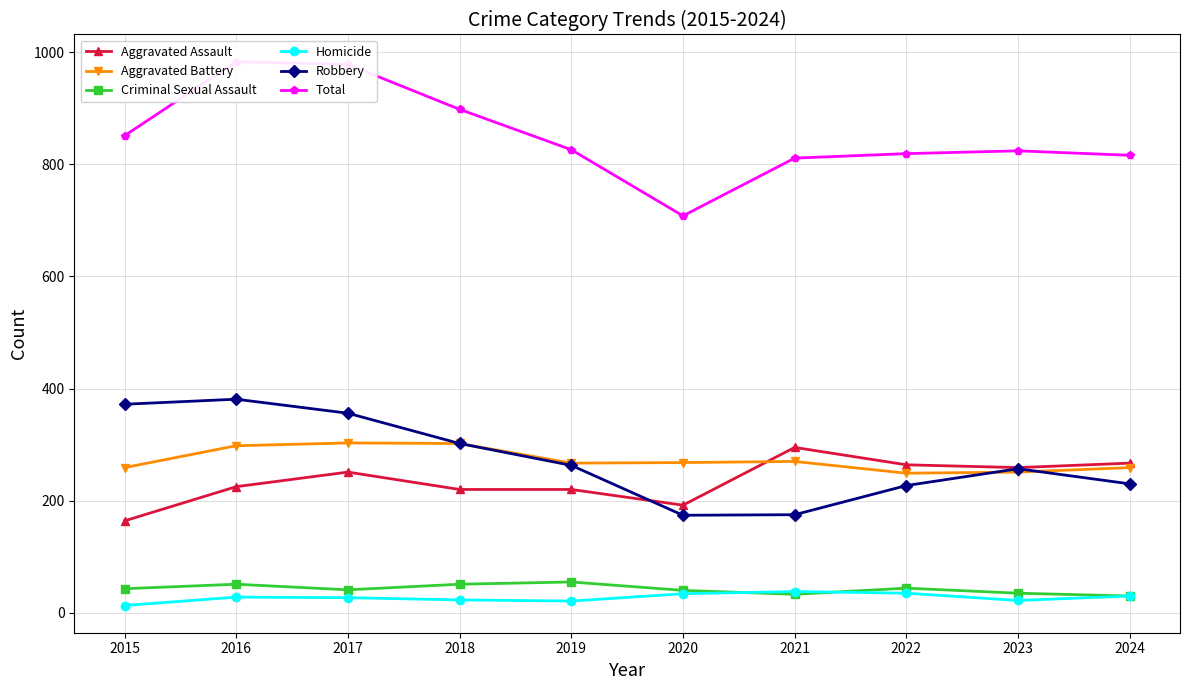

In Total, how many points are lower than both neighbors (excluding endpoints)?

1